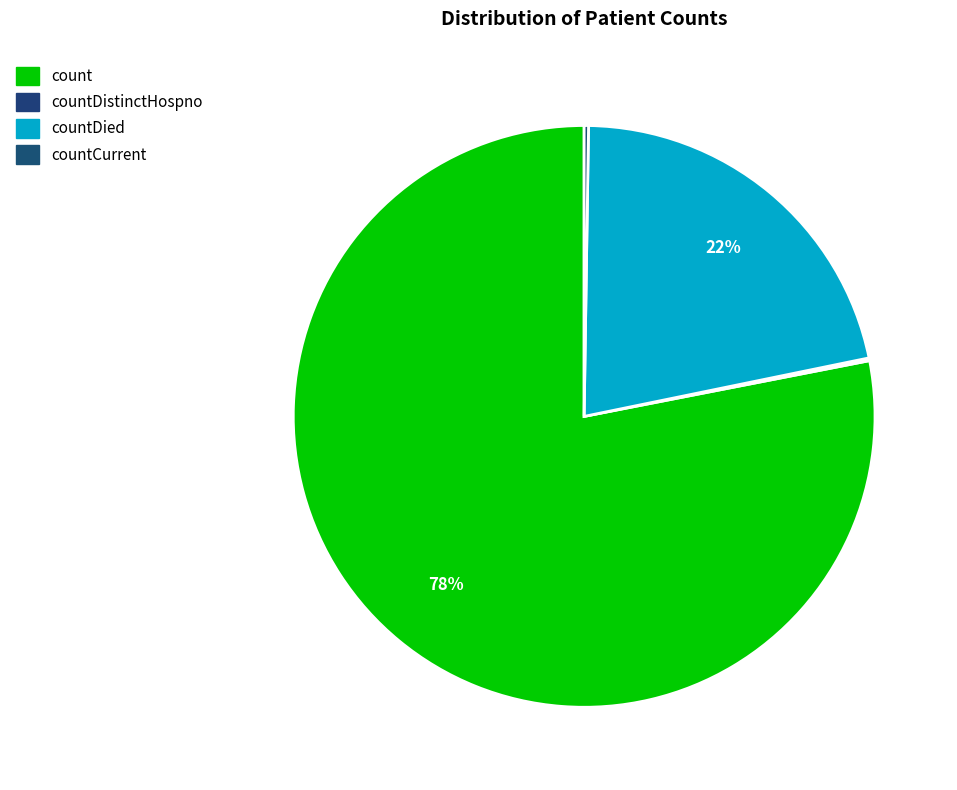

To the nearest percent, what is the combined percentage of countDied and count?

100%